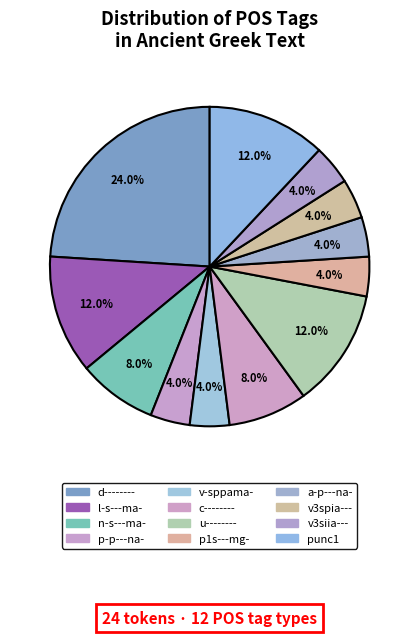

How many slices are in this pie chart?

12